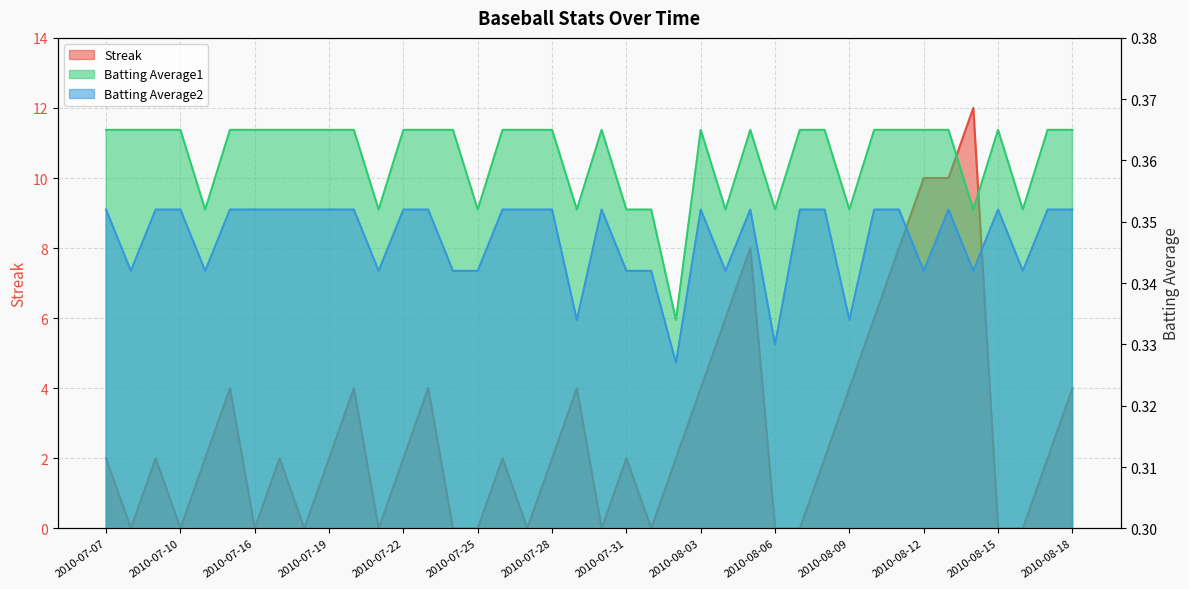

Which series changed the most between 2010-08-02 and 2010-08-03?

Streak